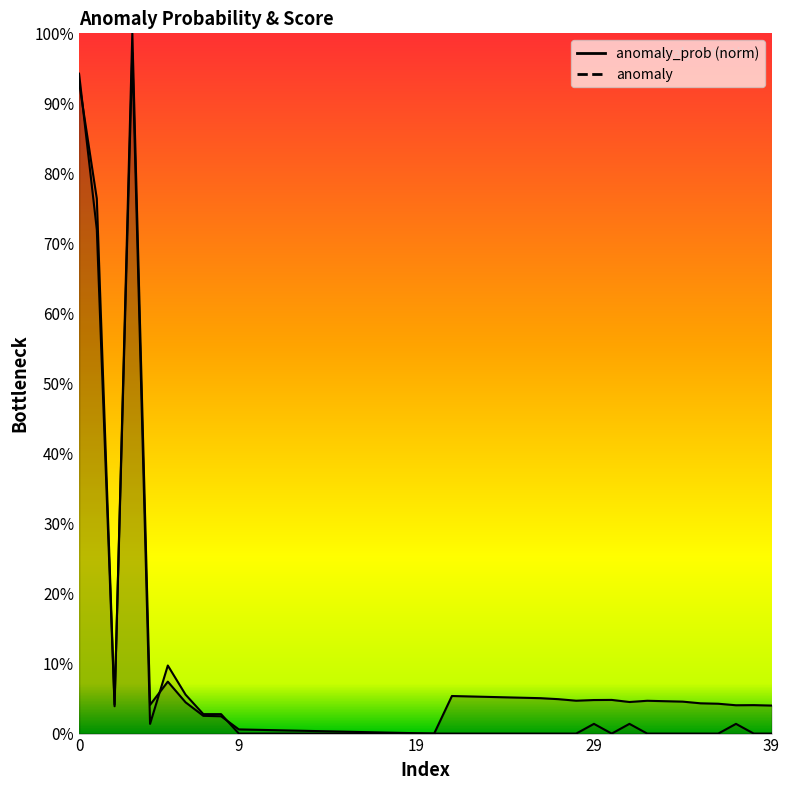

Which series ends up on top after the final intersection of anomaly_prob and anomaly?

anomaly_prob